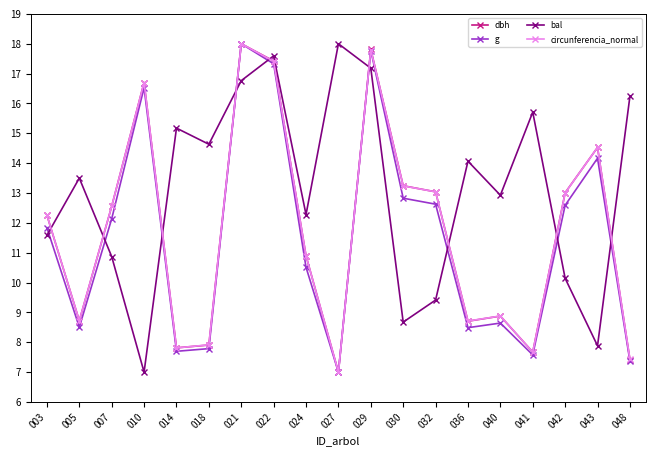

What are all the series names shown in the legend?

dbh, g, bal, circunferencia_normal